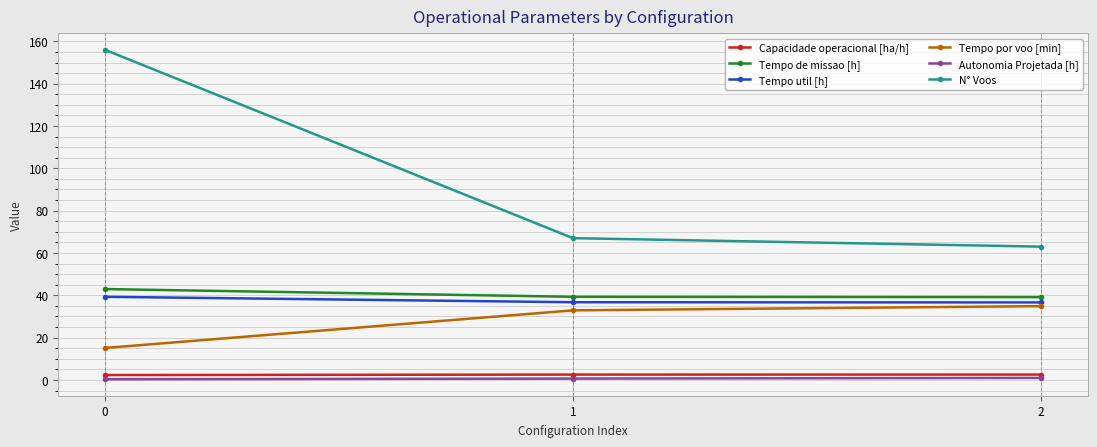

How many lines are shown in the chart?

6